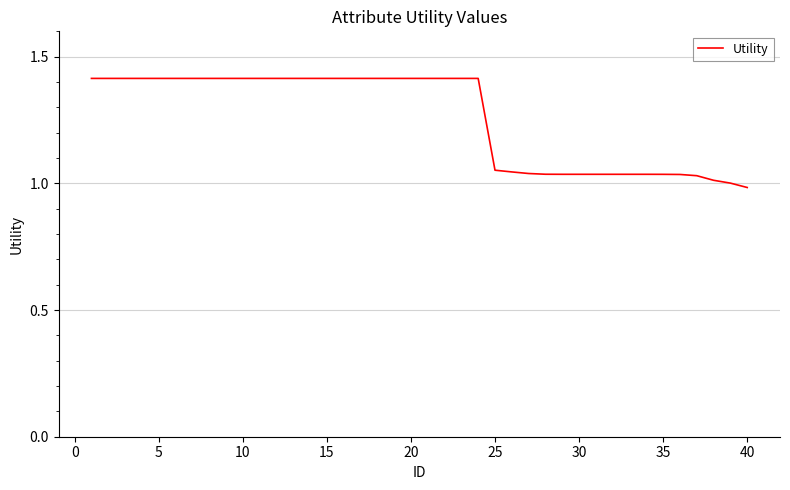

What is the maximum value shown in the chart?

1.4